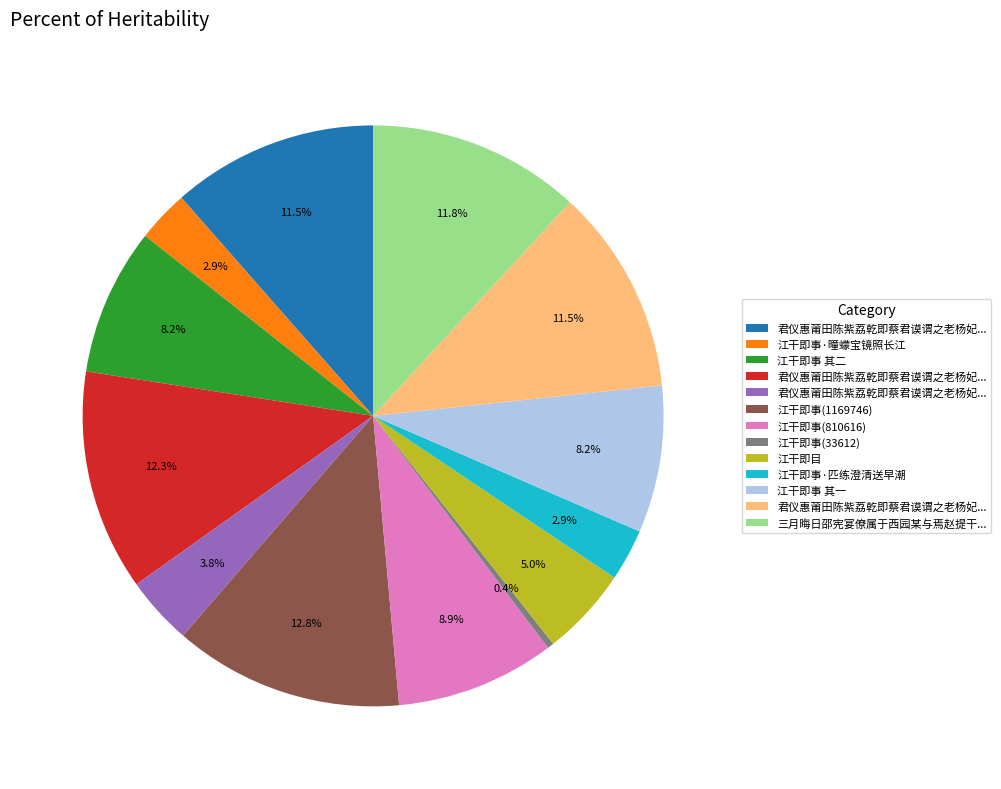

Does any single category account for the majority?

No